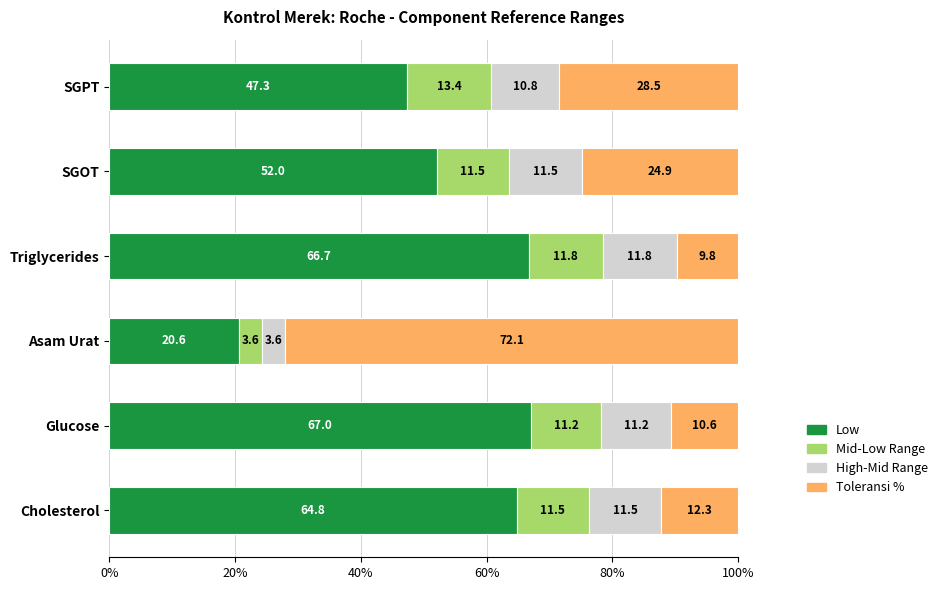

At which label does Low reach its peak?

Glucose